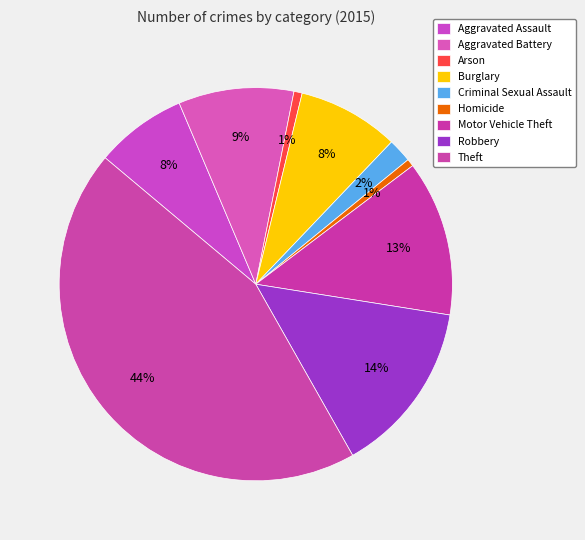

Which has a higher value, Arson or Homicide?

Arson